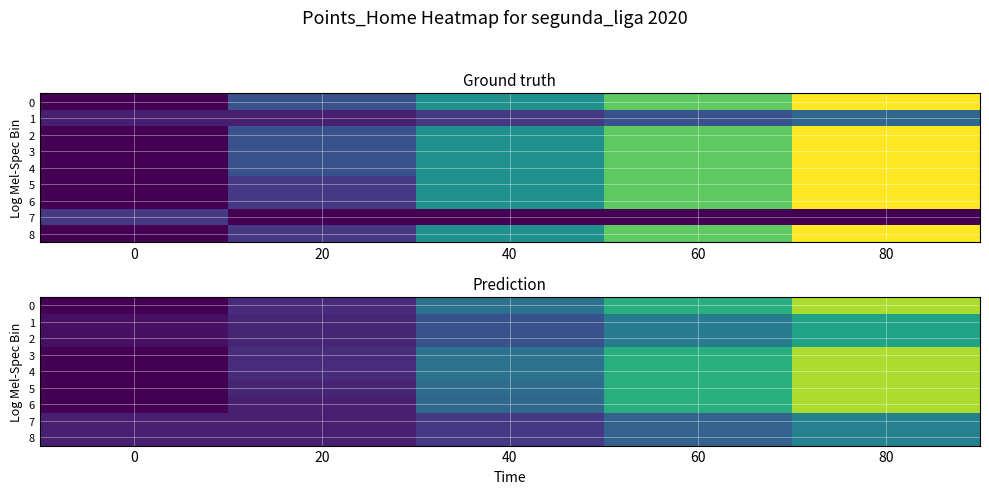

How many values in the 3 series are below 4?

2